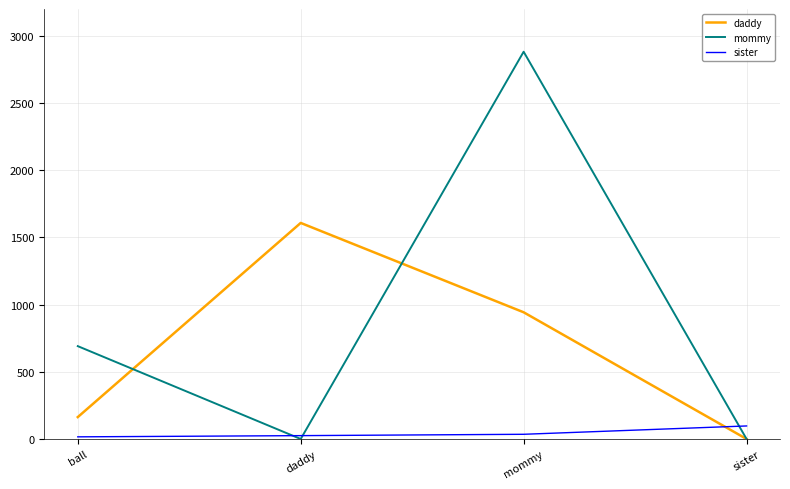

Which series has the largest total across all categories?

mommy